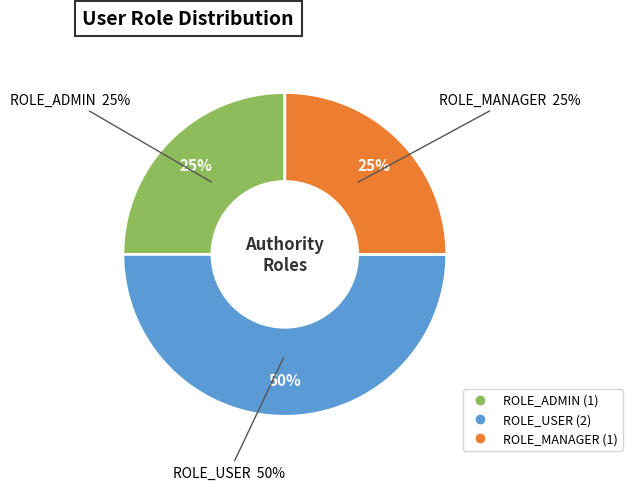

Is the sum of ROLE_USER and ROLE_ADMIN greater than half?

Yes